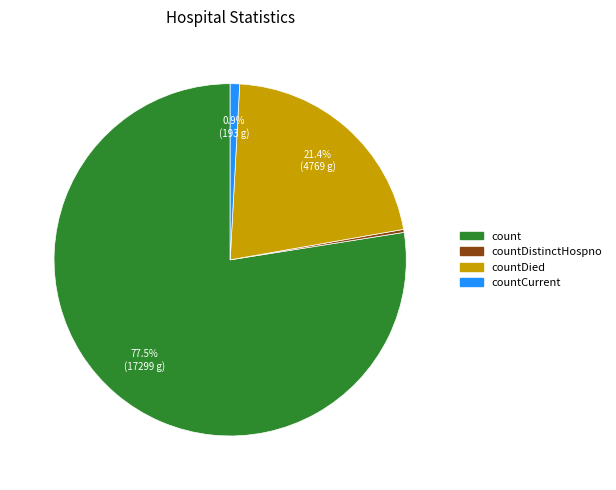

Does any single category account for the majority?

Yes